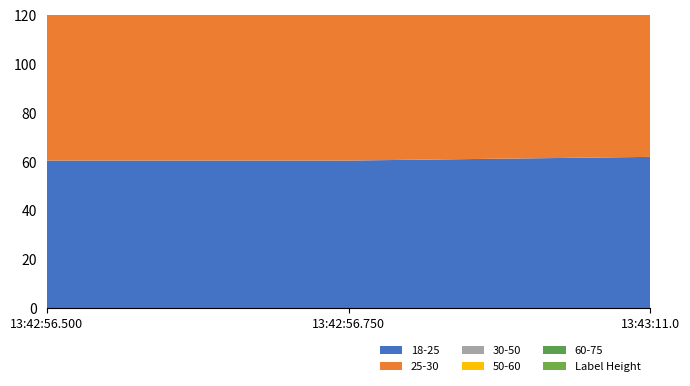

Reading left to right, transcribe all the data shown in this chart.

col_19: 60.5	60.5	62.0
col_23: 62.5	62.5	99.0
col_10: 14.0	14.0	6.0
col_12: 14.5	14.5	8.0
col_13: 9.0	9.0	1.0
col_14: 55.0	55.0	12.0